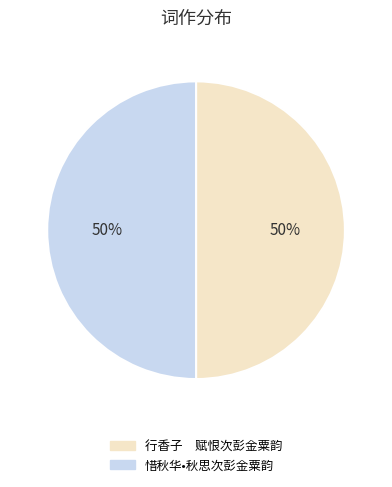

How many slices are in this pie chart?

2